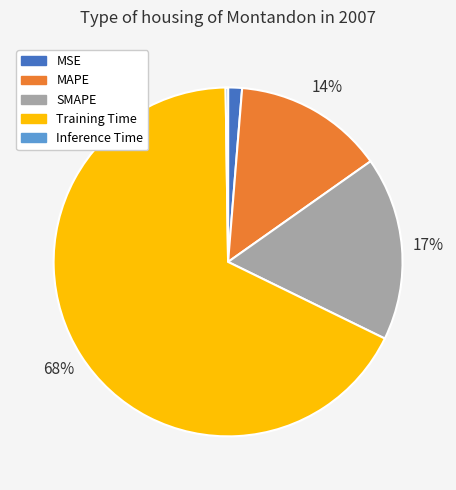

Does any single category account for the majority?

Yes